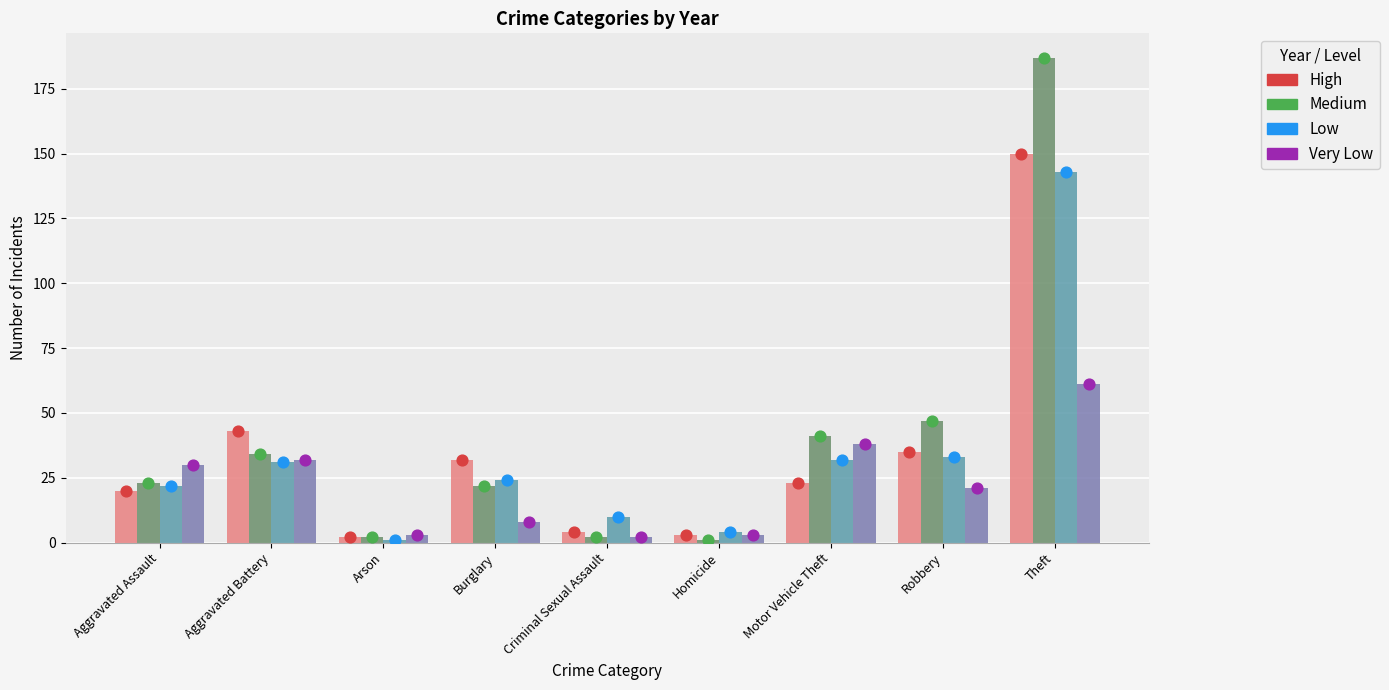

At which category is the sum across all series the highest?

Theft